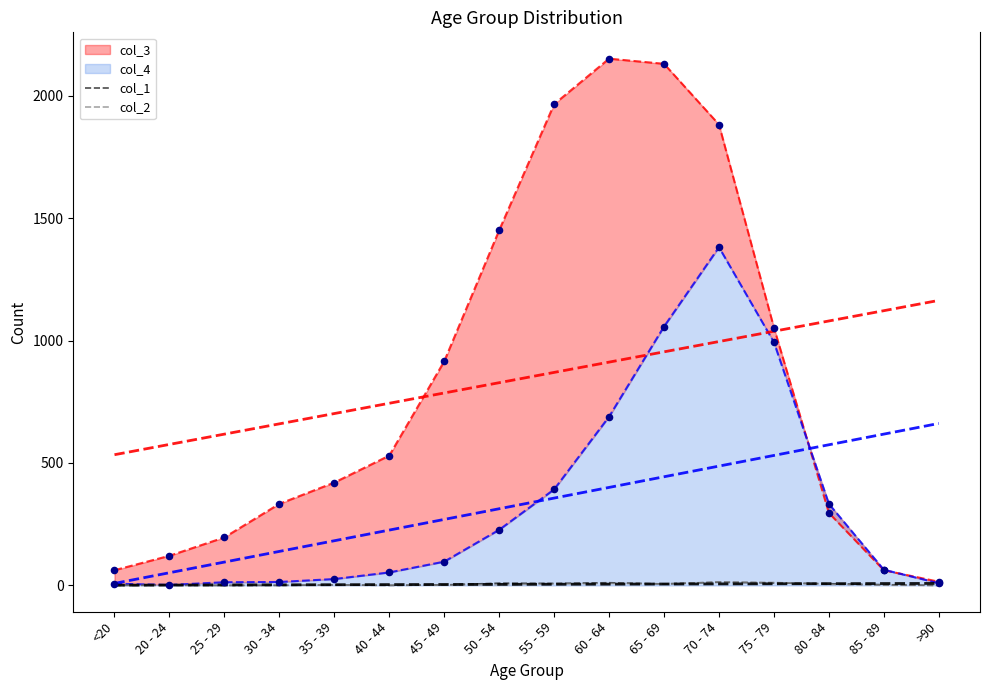

Is the value of col_1 at 50 - 54 greater than the value of col_2 at 35 - 39?

Yes